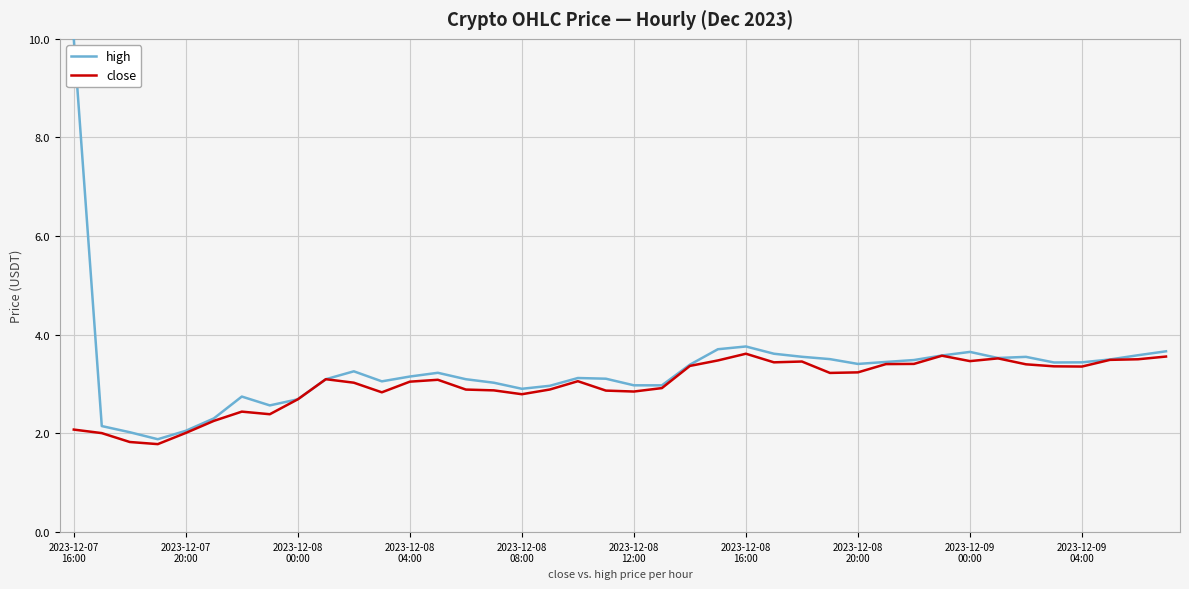

Which series has the largest range (max minus min)?

high